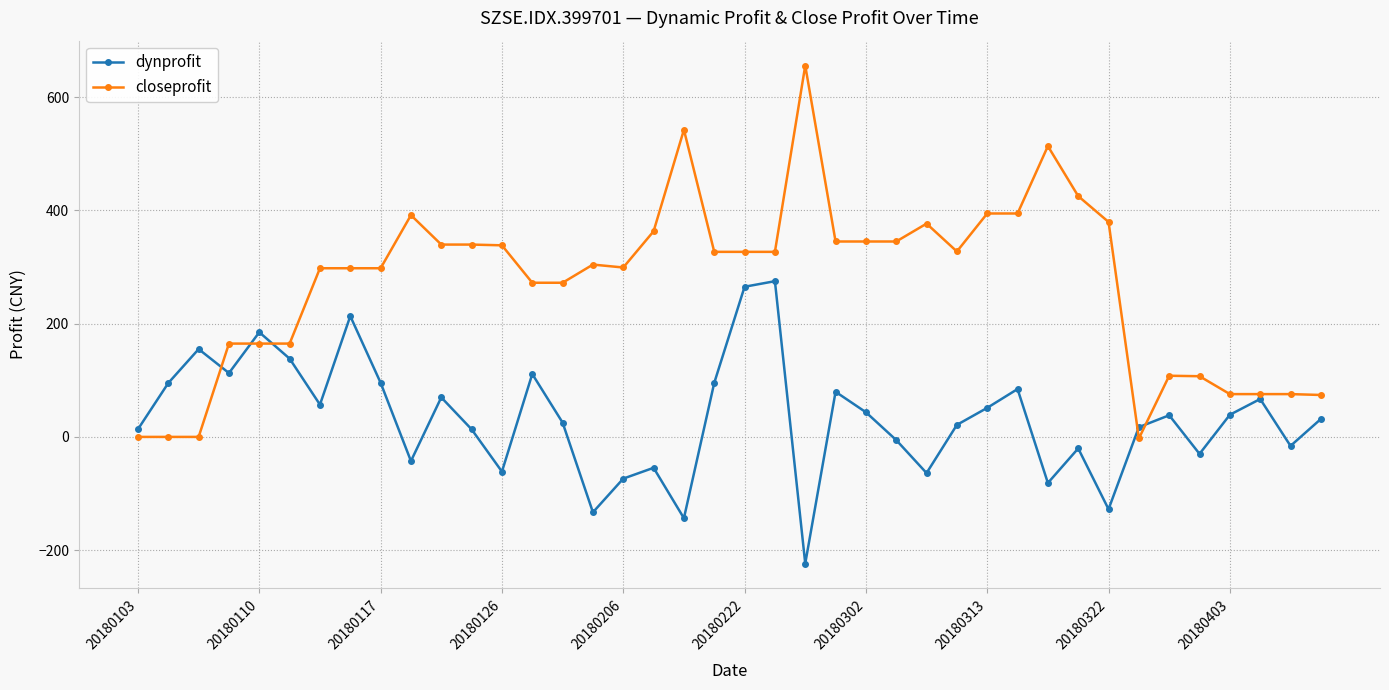

After their last crossing, which series has the higher values: dynprofit or closeprofit?

closeprofit